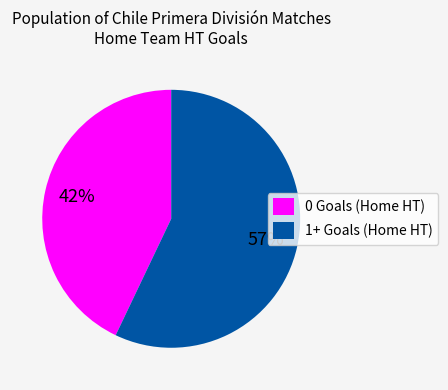

Which category has the smallest portion of the pie?

0 Goals HT (Home)